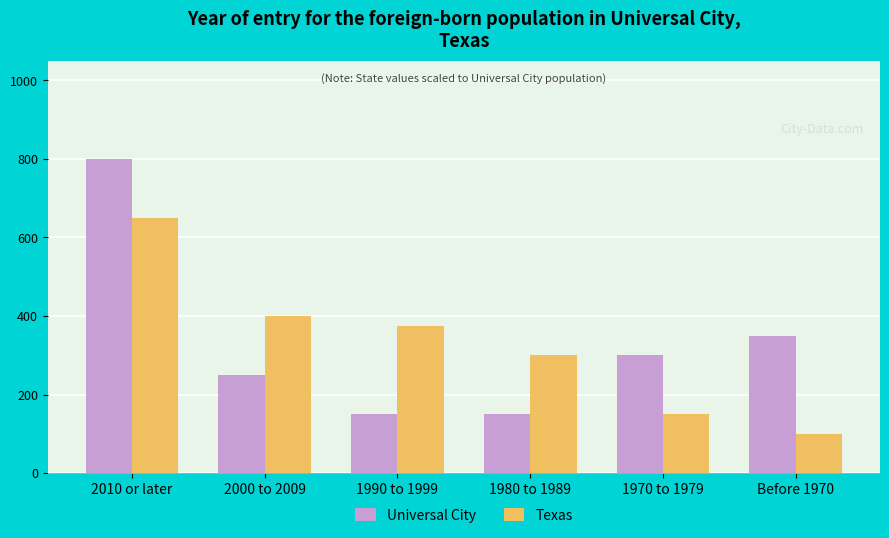

Which series changed the most between 2000 to 2009 and 1990 to 1999?

Universal City